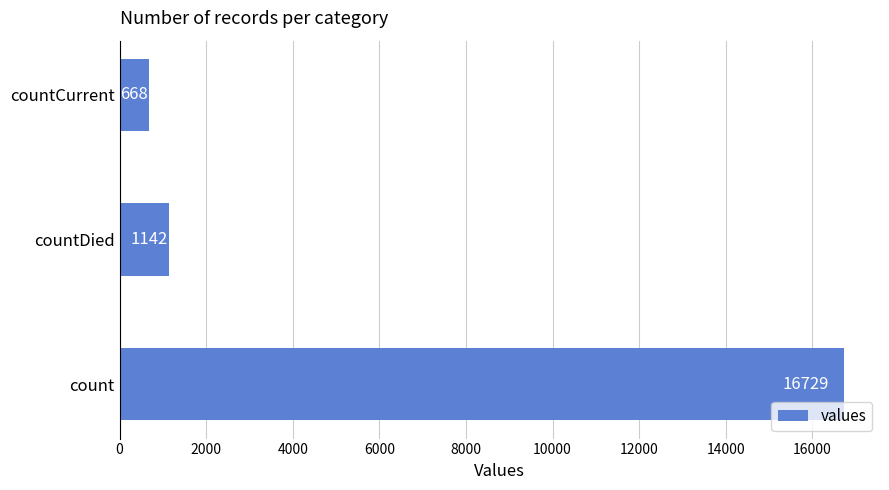

How many bars are there in total?

3